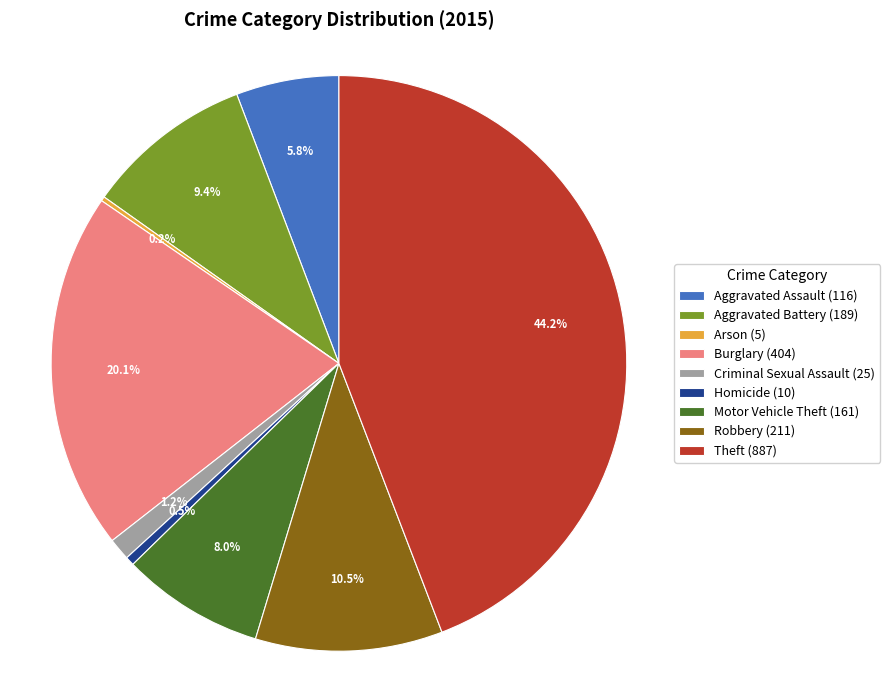

What portion of the pie excludes Robbery?

89.5%